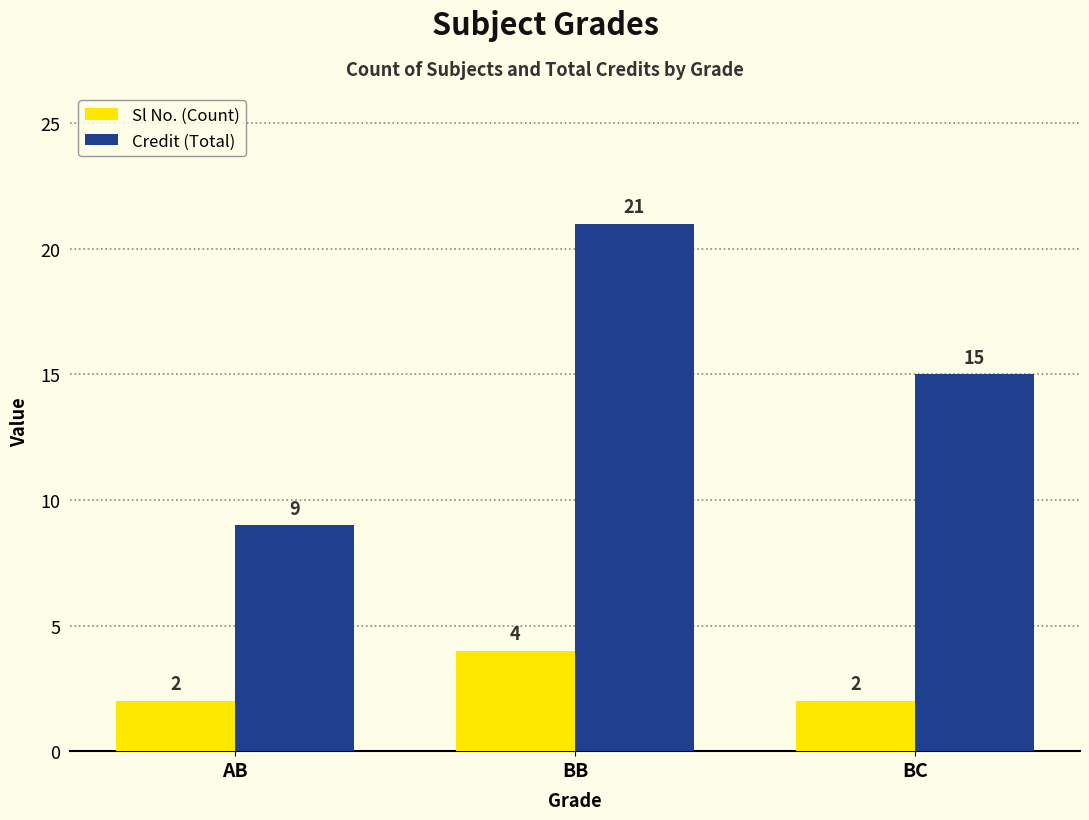

What is the approximate value of Sl No. (Count) at BB?

4